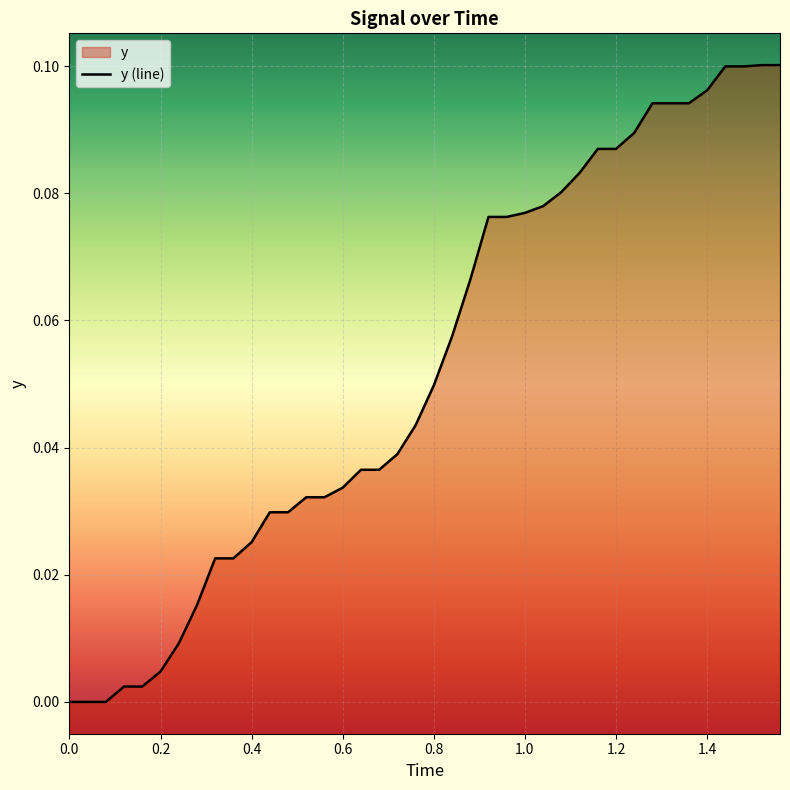

What is the average value?

0.1